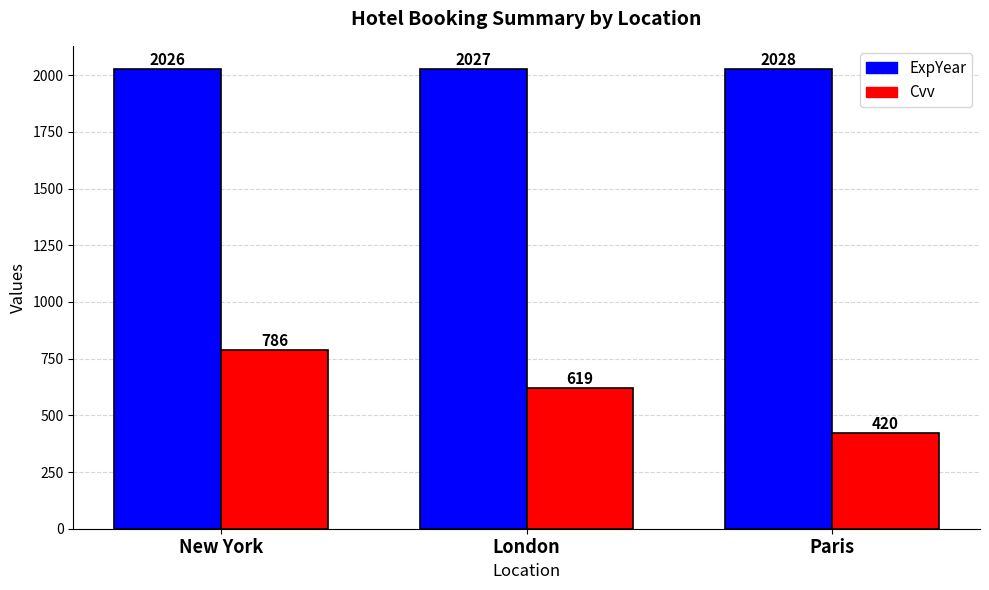

How many groups of bars are there?

3